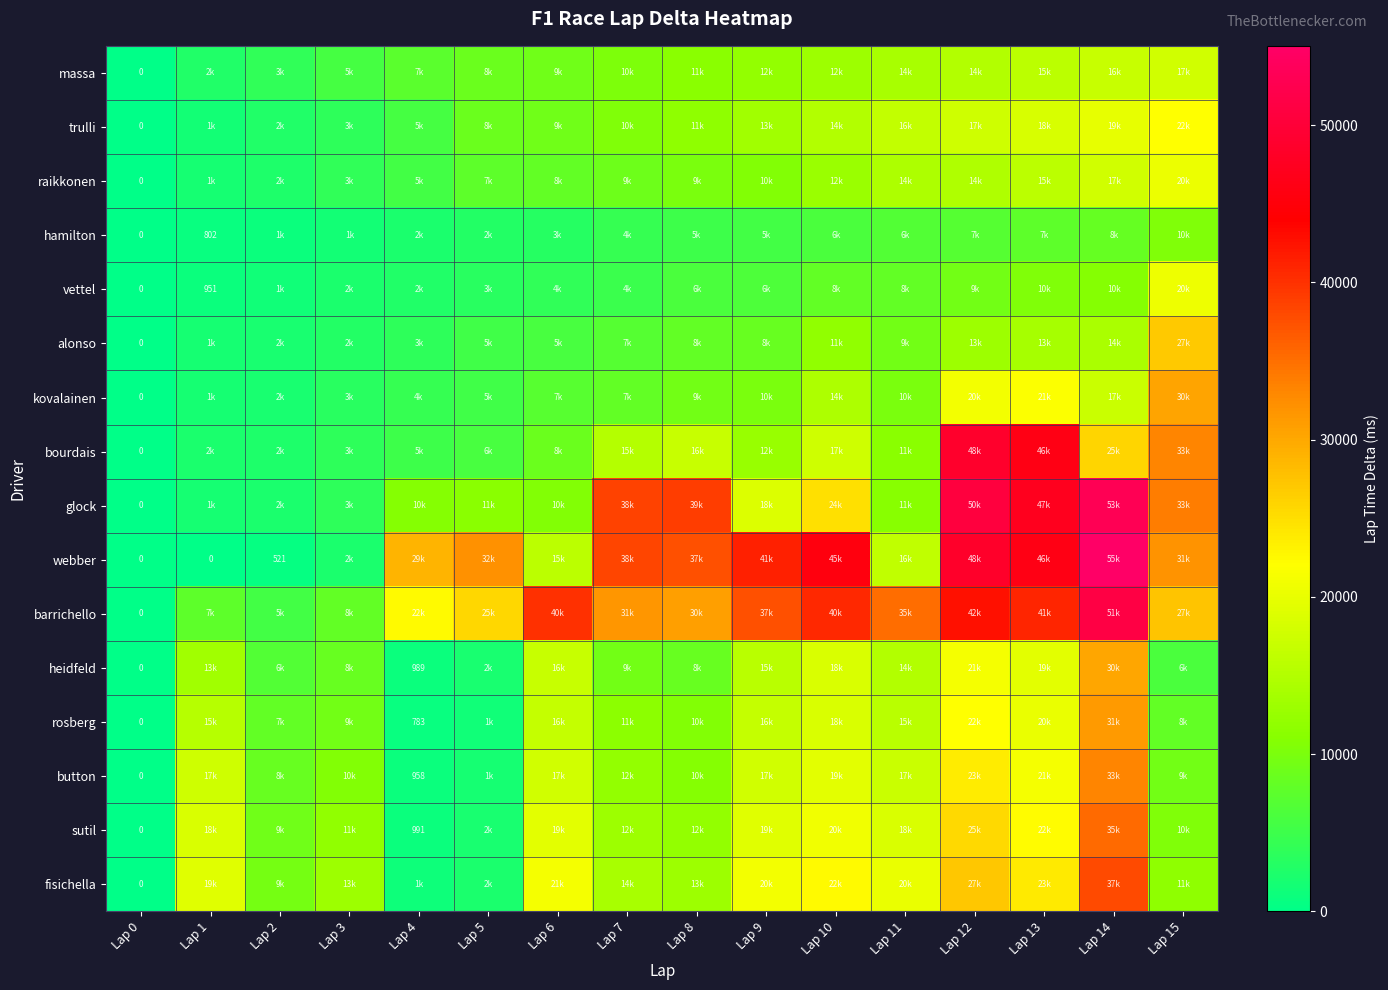

What is the spread (max minus min) of values at Lap 15?

27609